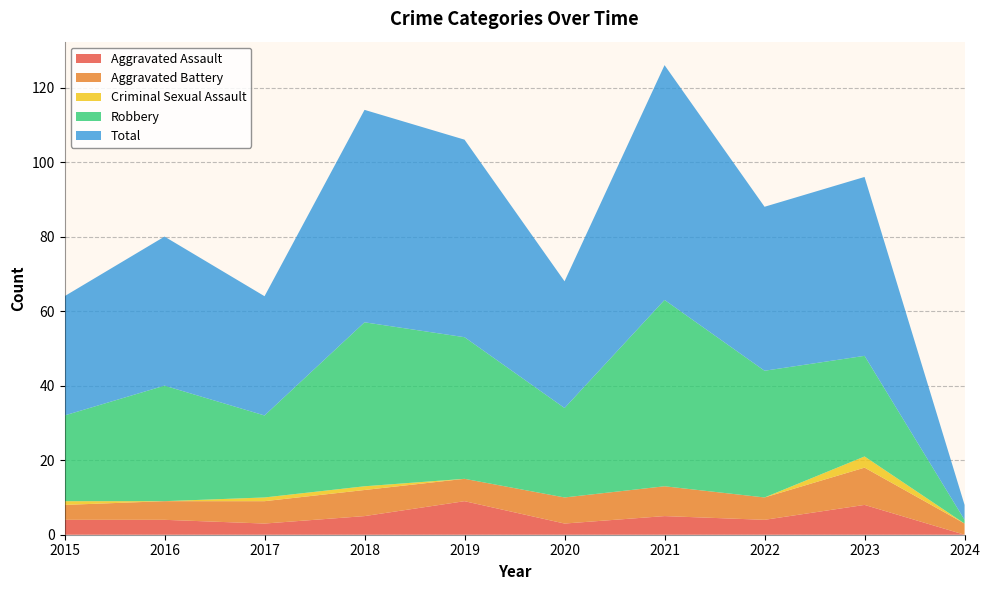

Reading left to right, extract all data points from this chart.

Aggravated Assault: 4	4	3	5	9	3	5	4	8	0
Aggravated Battery: 4	5	6	7	6	7	8	6	10	3
Criminal Sexual Assault: 1	0	1	1	0	0	0	0	3	0
Robbery: 23	31	22	44	38	24	50	34	27	1
Total: 32	40	32	57	53	34	63	44	48	4